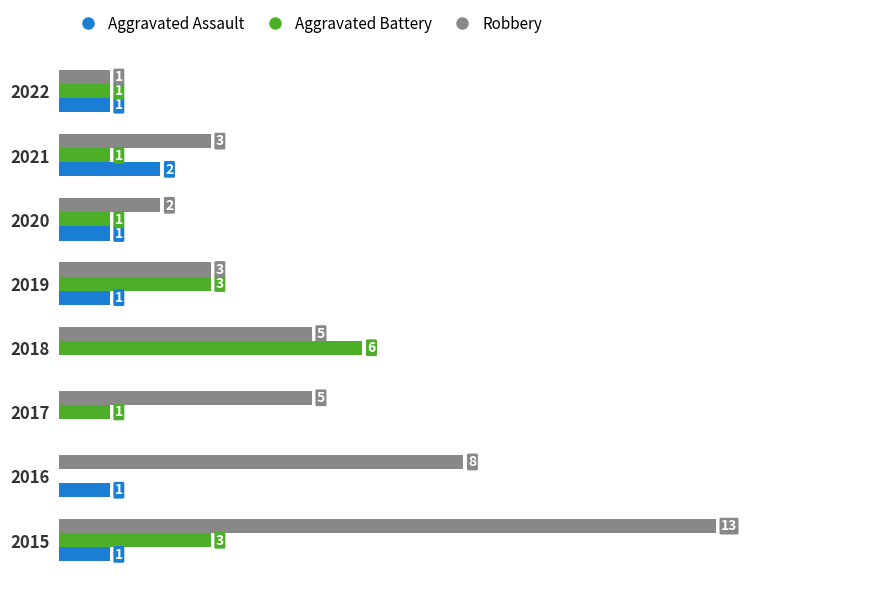

Between 2016 and 2018, which series saw the biggest shift?

Aggravated Battery